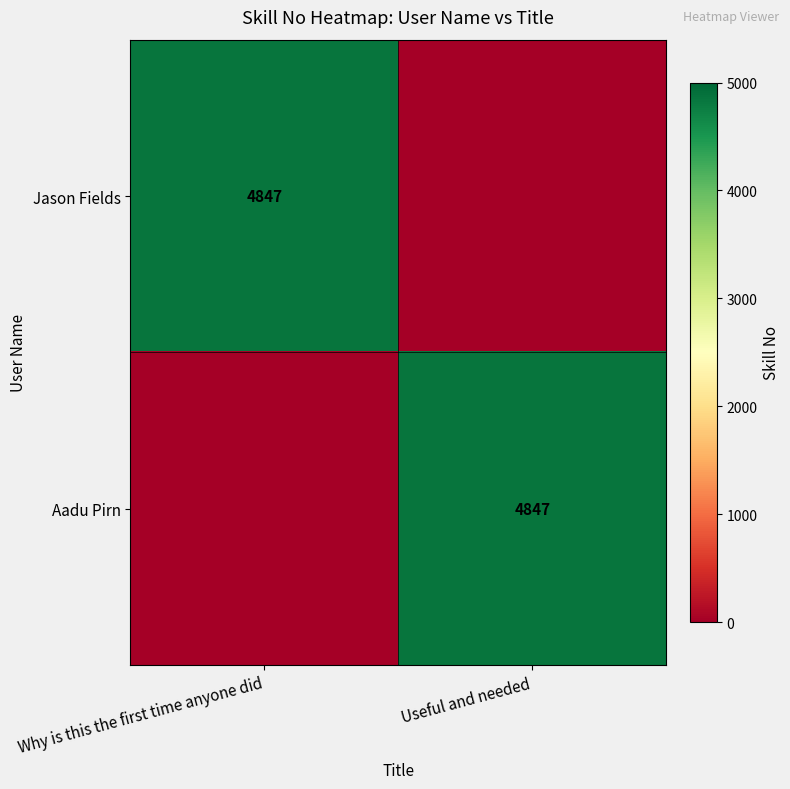

Is it true that Aadu Pirn equals 7080 at Useful and needed?

False